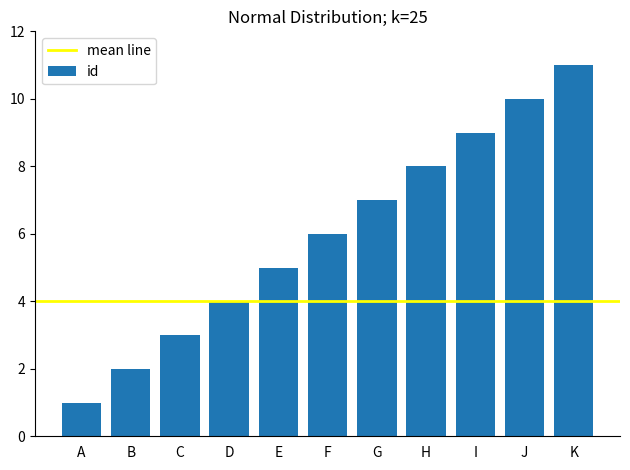

The value at I is 6. True or false?

False